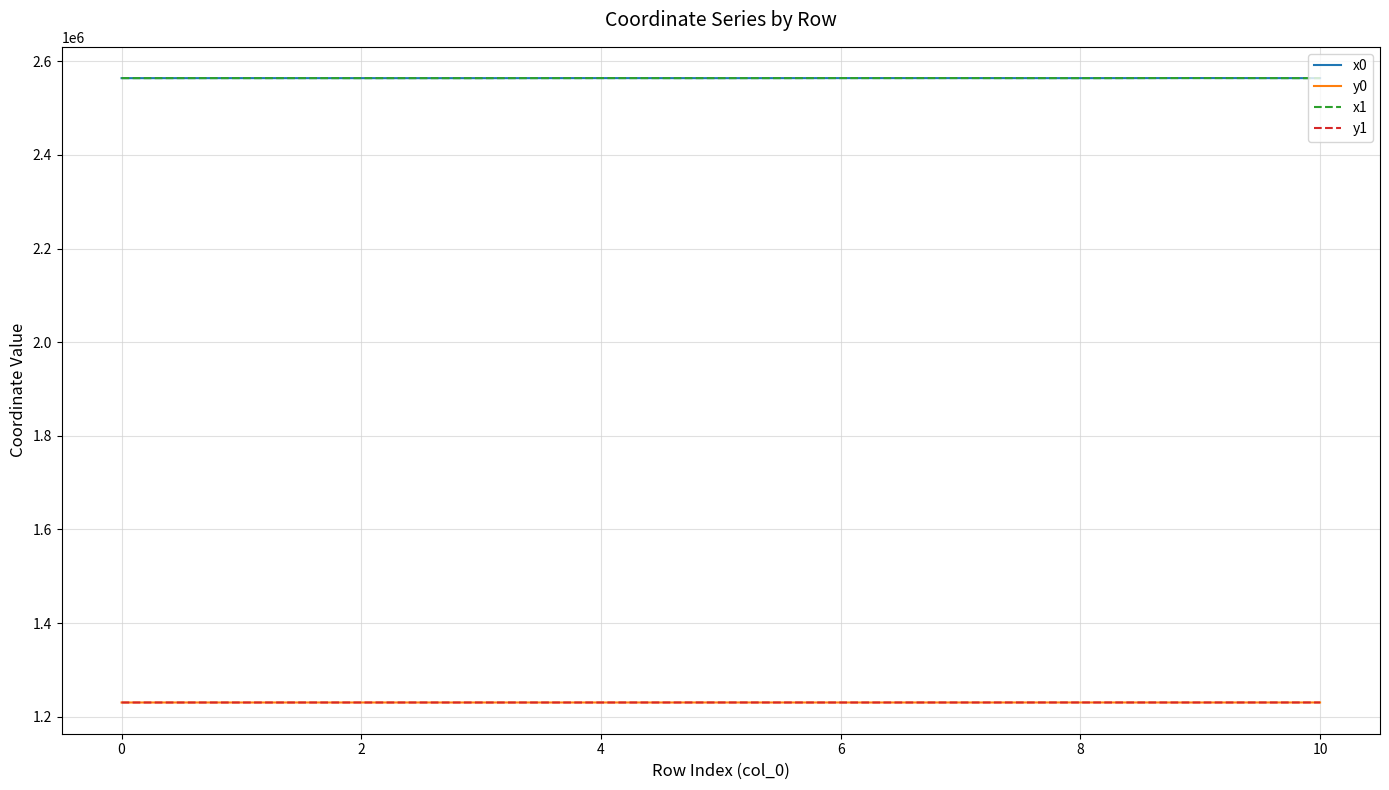

Count the number of categories in the chart.

11